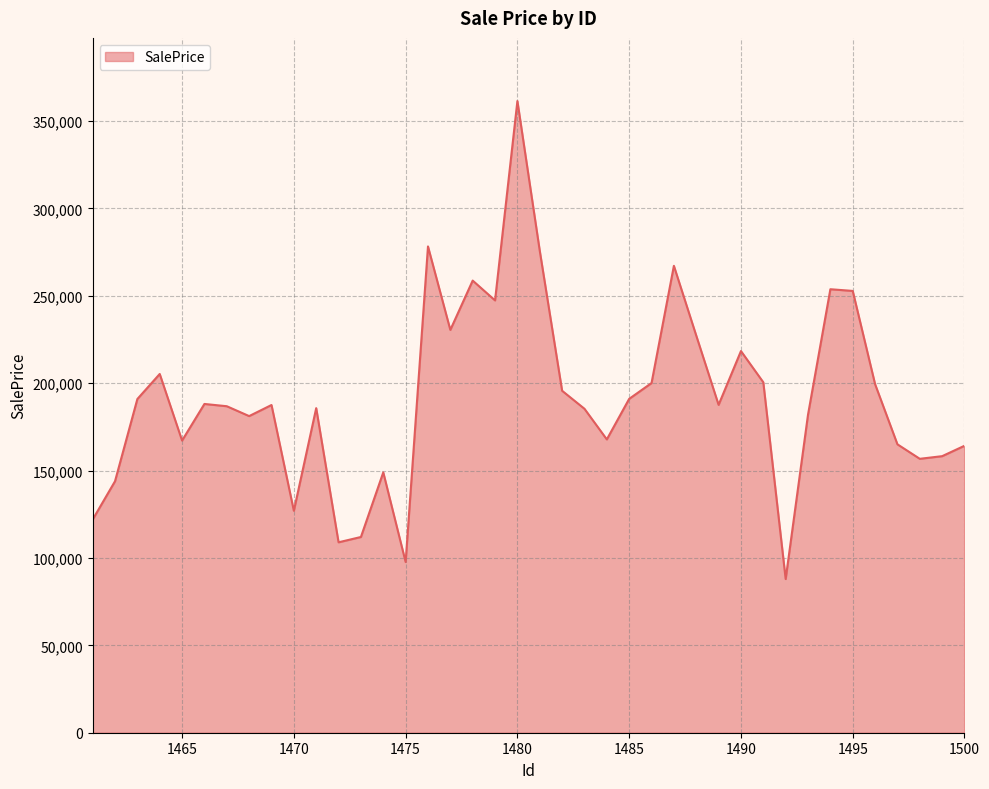

What is the greatest value displayed?

361379.2